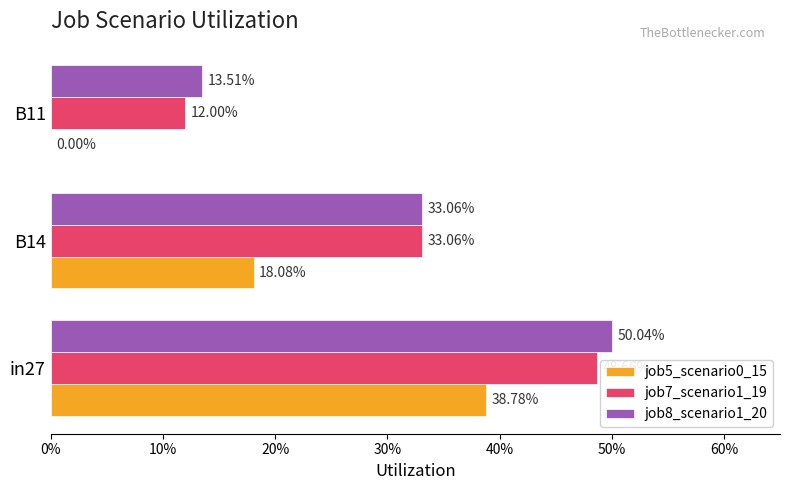

What is the value of the job5_scenario0_15 bar at the 1st from the left?

0.4